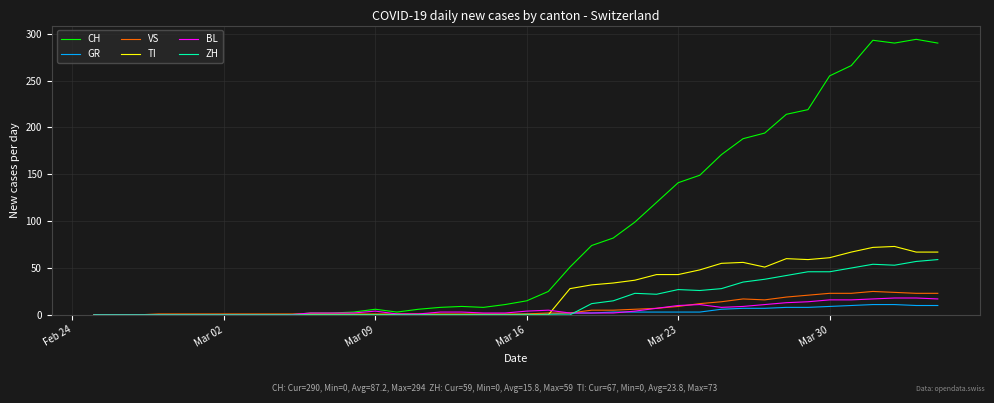

Which series has the widest spread of values?

CH